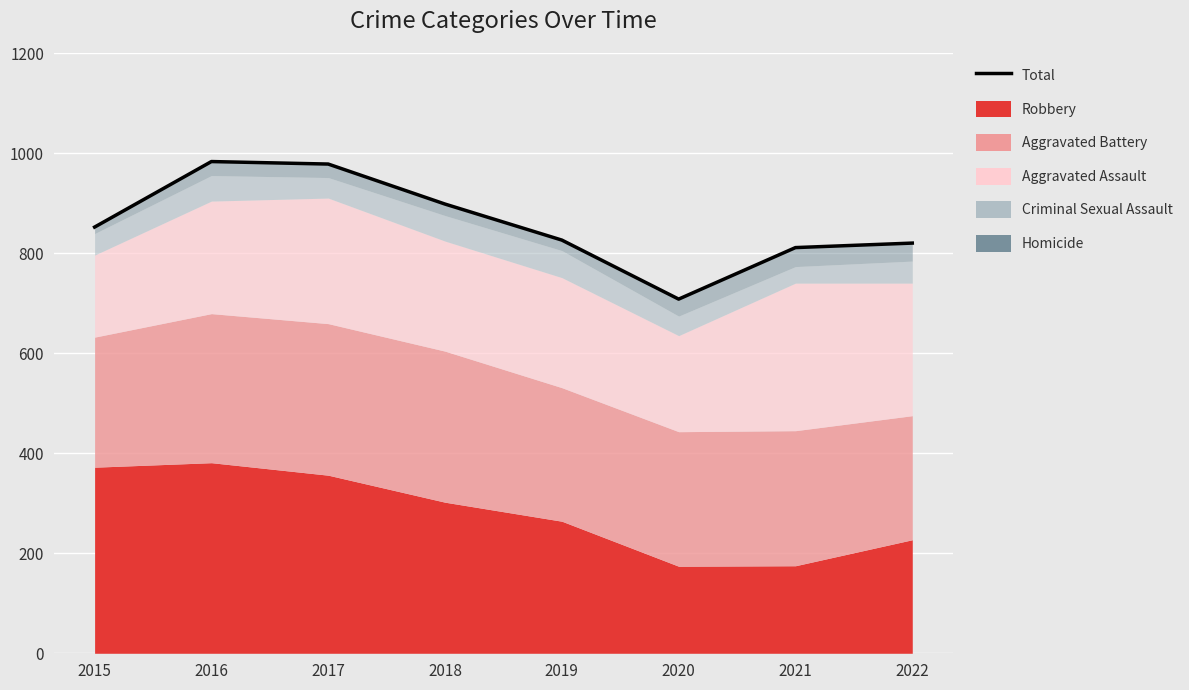

True or false: the data shows 1547 at 2016.

False